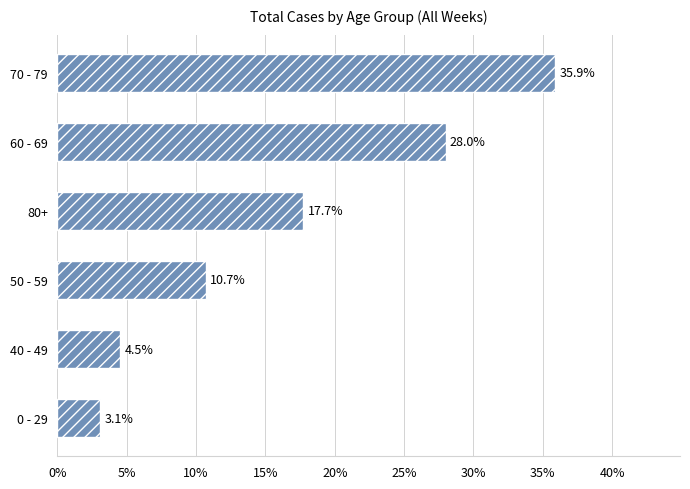

What is the change in value from 50 - 59 to 80+?

+7.0